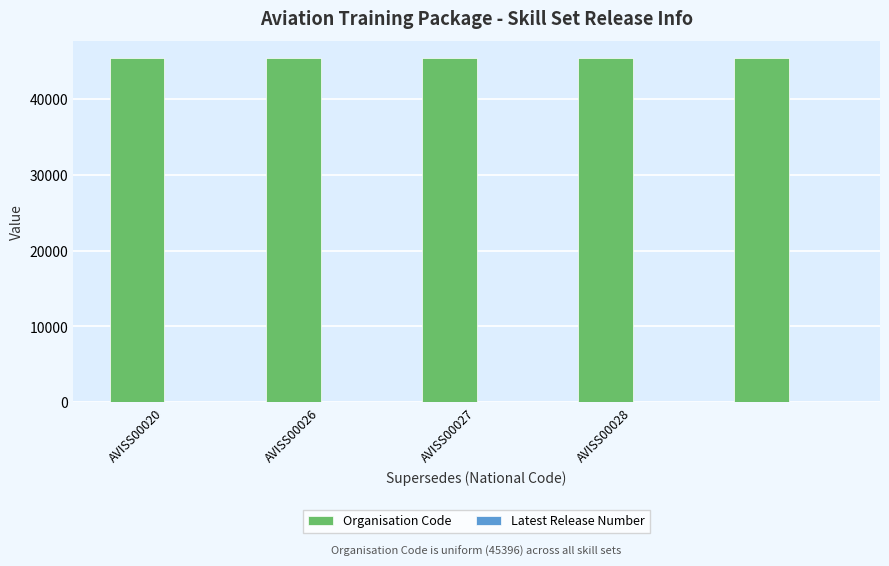

Which series has the largest total across all categories?

Organisation Code